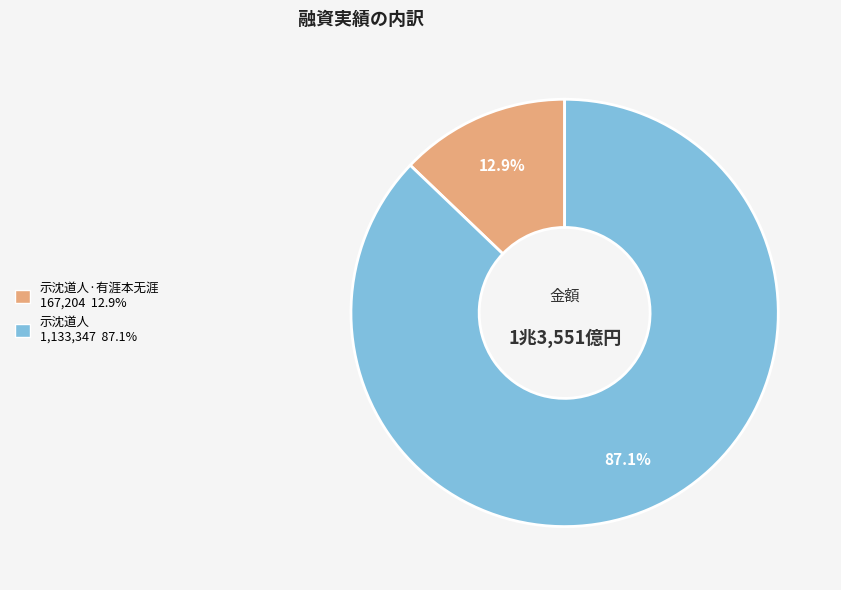

Does any single category account for the majority?

Yes